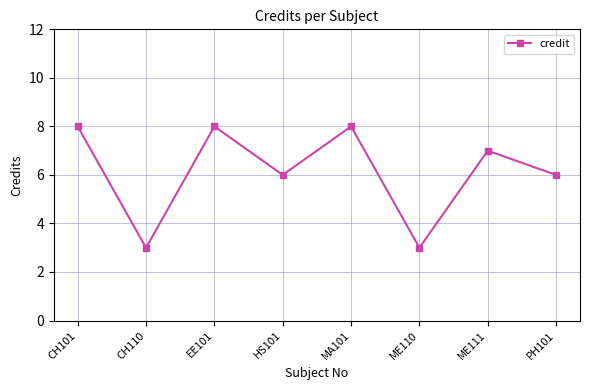

The chart shows a value of 7 at ME111. True or false?

True